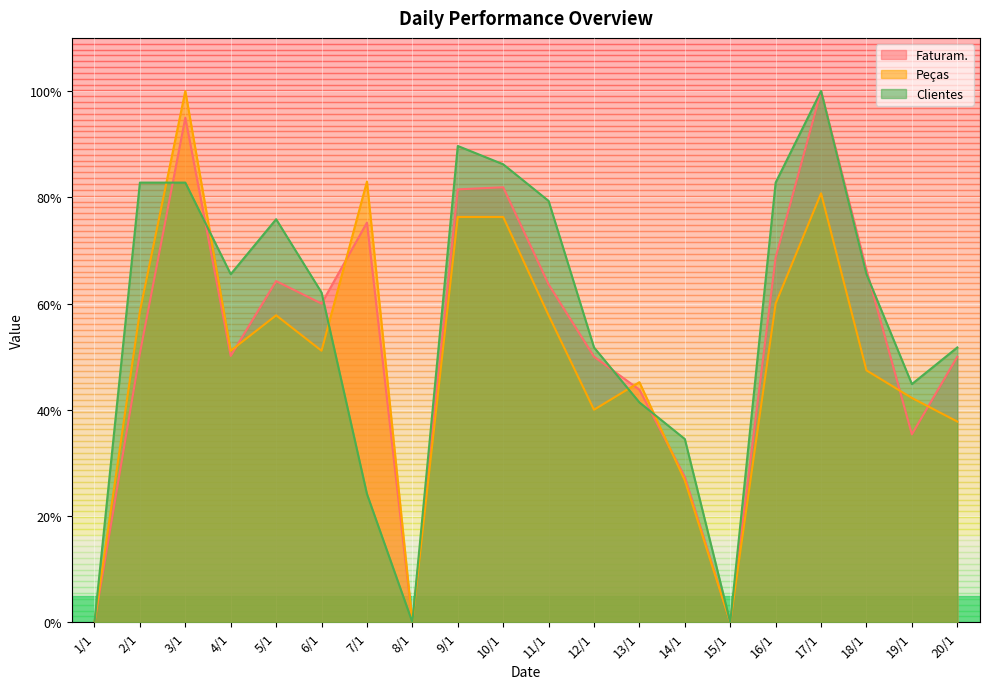

Between 9/1 and 17/1, which series saw the biggest shift?

Faturam.